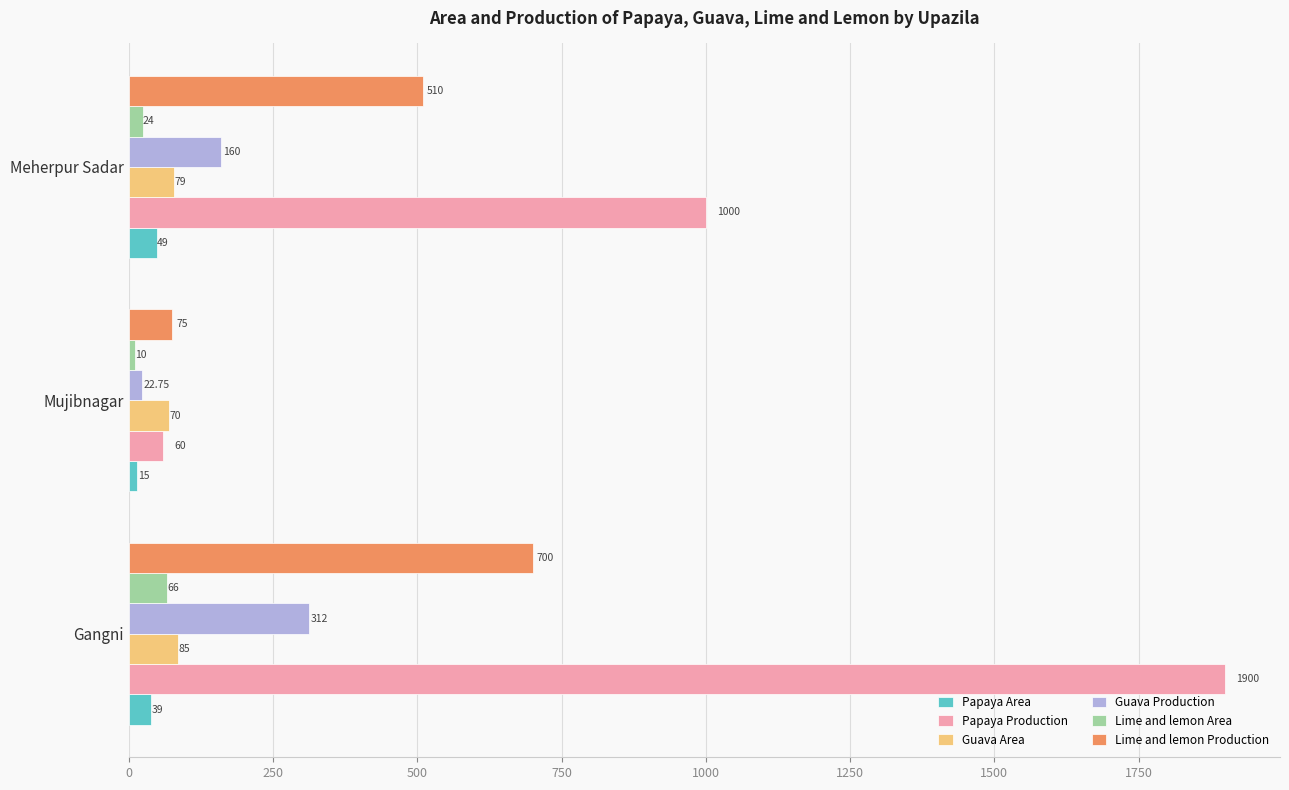

What is the difference between the second highest and minimum values in the Lime and lemon Production series?

435.0